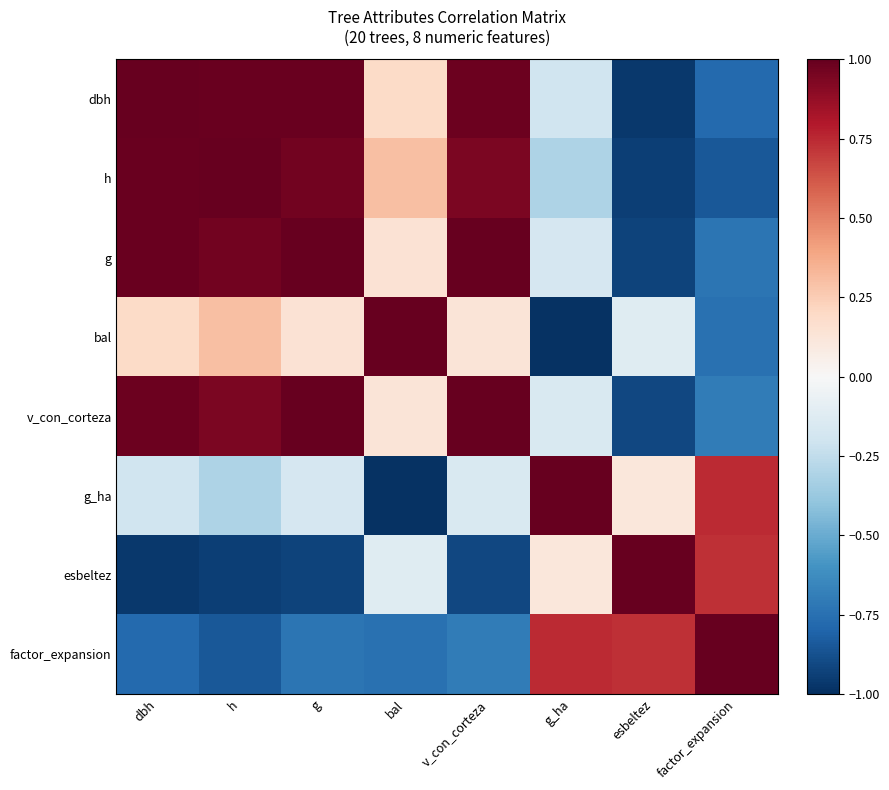

Which category has the highest value across all series?

h